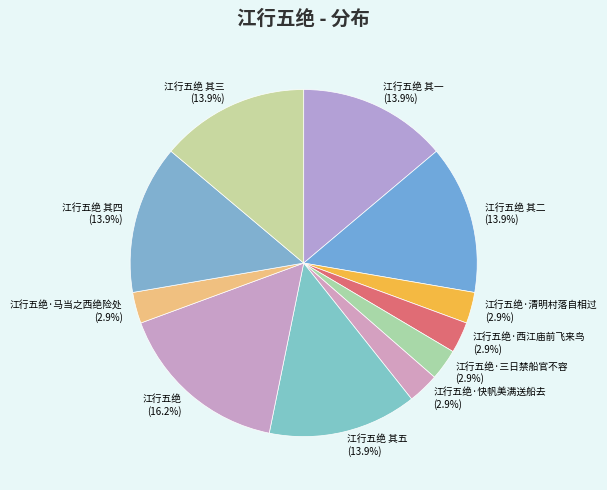

To the nearest percent, what percentage of the pie is 江行五绝 其五?

14%